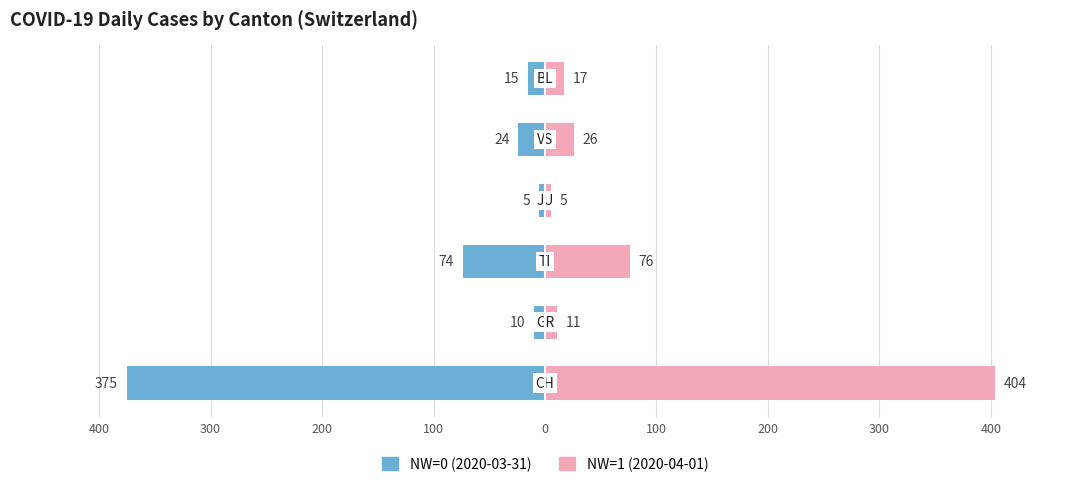

Reading left to right, transcribe all the data shown in this chart.

NW=0 (2020-03-31): -375	-10	-74	-5	-24	-15
NW=1 (2020-04-01): 404	11	76	5	26	17